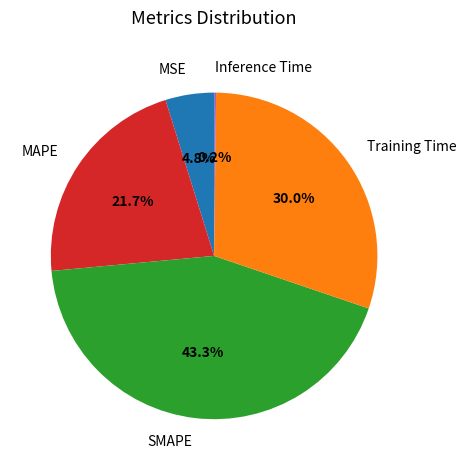

Is MSE the majority of the pie?

No